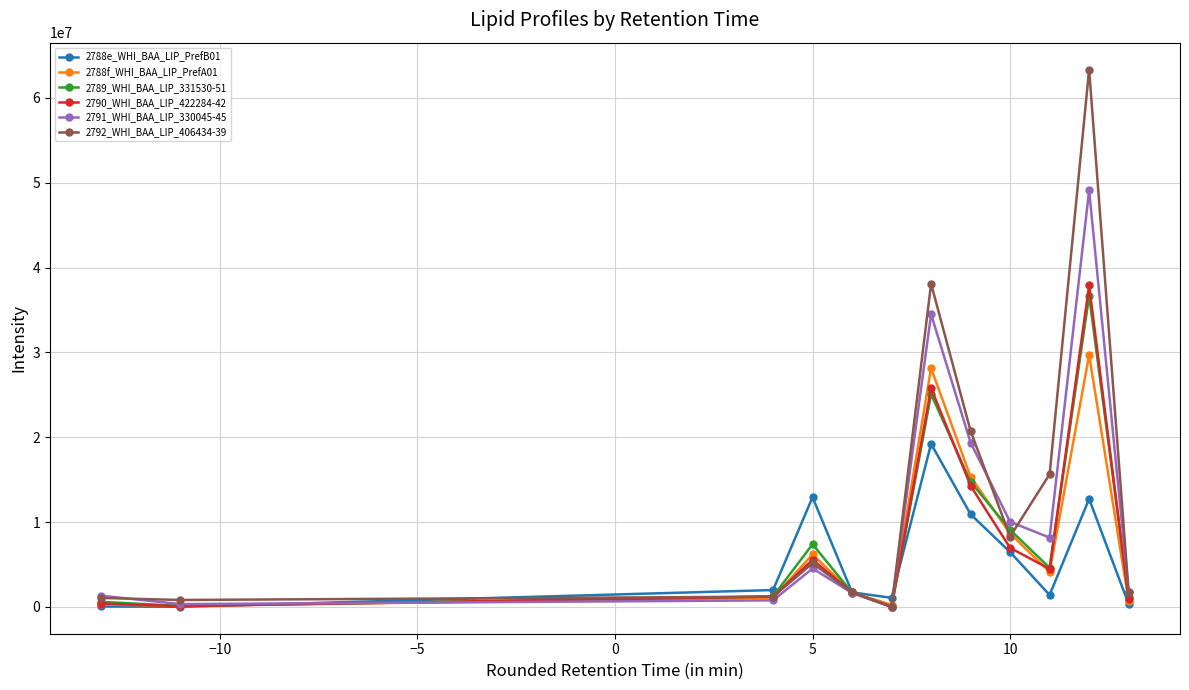

Which series has the widest spread of values?

2792_WHI_BAA_LIP_406434-39